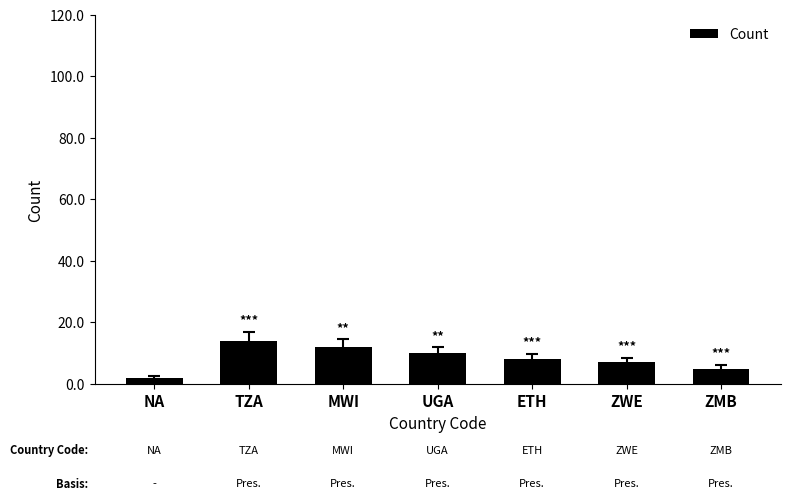

The value at TZA is 14. True or false?

True